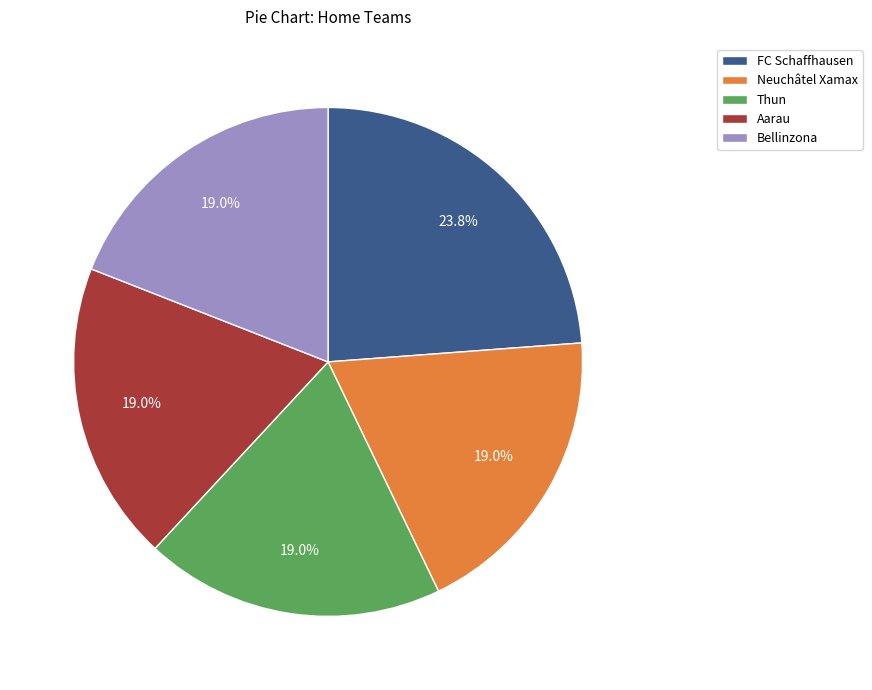

Combined, what portion of the pie is Aarau and Neuchâtel Xamax?

38.1%